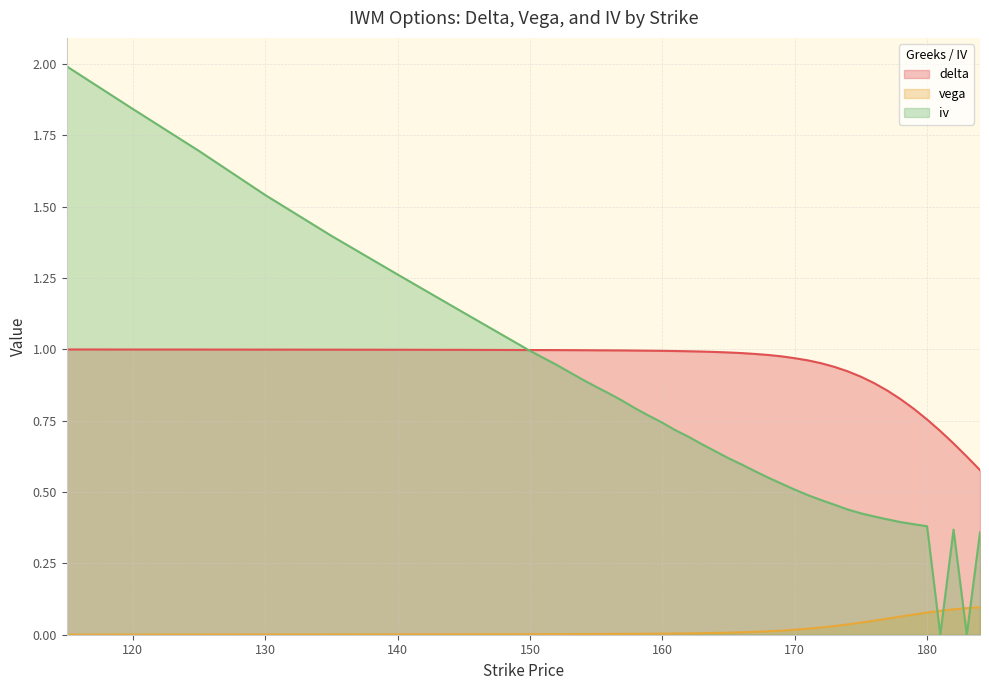

Reading left to right, extract all data points from this chart.

delta: 115=1.0	120=1.0	125=1.0	130=1.0	135=1.0	140=1.0	145=1.0	150=1.0	152=1.0	154=1.0	155=1.0	156=1.0	157=1.0	158=1.0	159=1.0	160=1.0	161=1.0	162=1.0	163=1.0	164=1.0	165=1.0	166=1.0	167=1.0	168=1.0	169=1.0	170=1.0	171=1.0	172=1.0	173=0.9	174=0.9	175=0.9	176=0.9	177=0.9	178=0.8	179=0.8	180=0.8	181=0.7	182=0.7	183=0.6	184=0.6
vega: 115=0.0	120=0.0	125=0.0	130=0.0	135=0.0	140=0.0	145=0.0	150=0.0	152=0.0	154=0.0	155=0.0	156=0.0	157=0.0	158=0.0	159=0.0	160=0.0	161=0.0	162=0.0	163=0.0	164=0.0	165=0.0	166=0.0	167=0.0	168=0.0	169=0.0	170=0.0	171=0.0	172=0.0	173=0.0	174=0.0	175=0.0	176=0.0	177=0.1	178=0.1	179=0.1	180=0.1	181=0.1	182=0.1	183=0.1	184=0.1
iv: 115=2.0	120=1.8	125=1.7	130=1.5	135=1.4	140=1.3	145=1.1	150=1.0	152=0.9	154=0.9	155=0.9	156=0.8	157=0.8	158=0.8	159=0.8	160=0.7	161=0.7	162=0.7	163=0.7	164=0.6	165=0.6	166=0.6	167=0.6	168=0.6	169=0.5	170=0.5	171=0.5	172=0.5	173=0.5	174=0.4	175=0.4	176=0.4	177=0.4	178=0.4	179=0.4	180=0.4	181=0.0	182=0.4	183=0.0	184=0.4